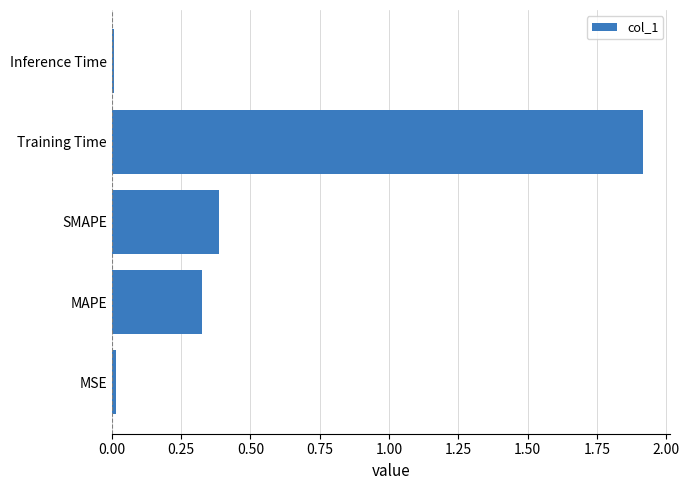

The value at MSE is 0.0. True or false?

True